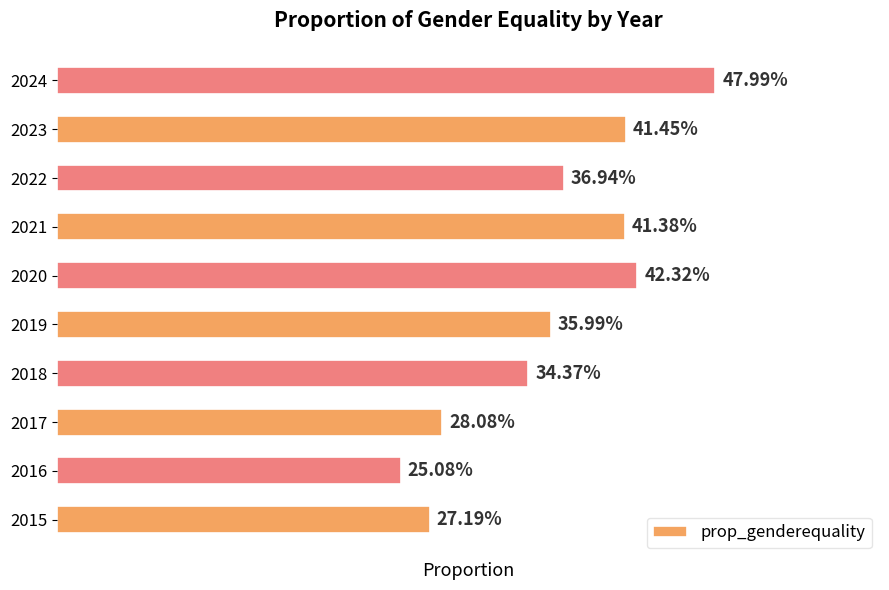

Are the bars horizontal?

Yes